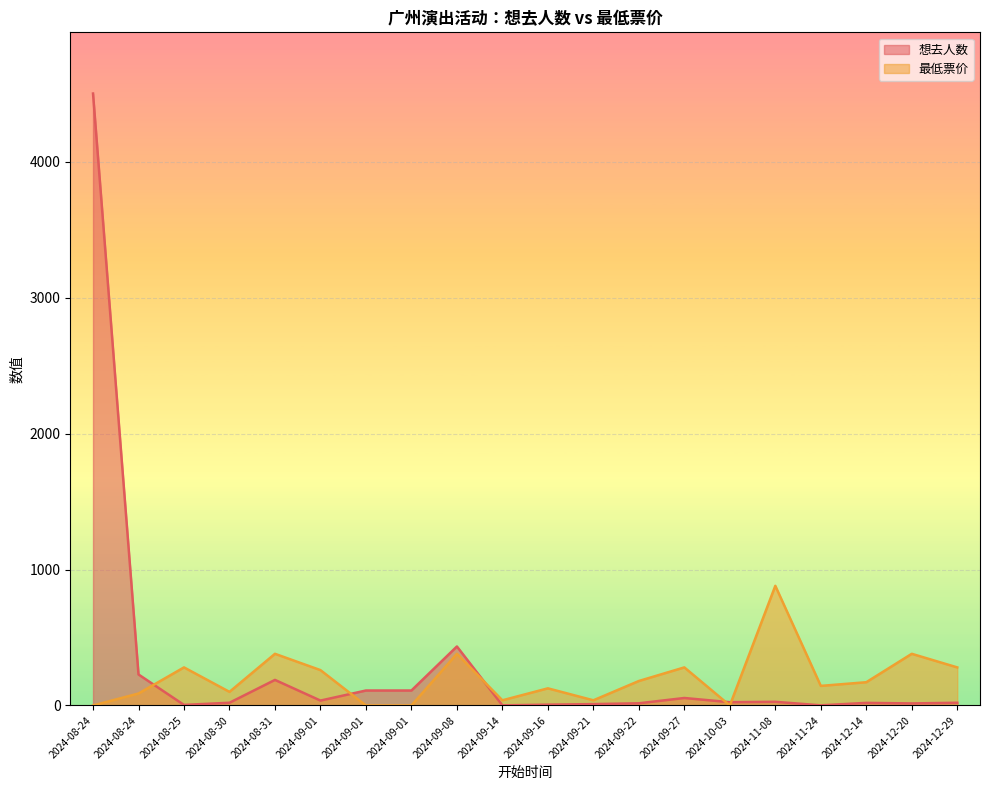

The value of 想去人数 at 2024-09-16 is 4. True or false?

False